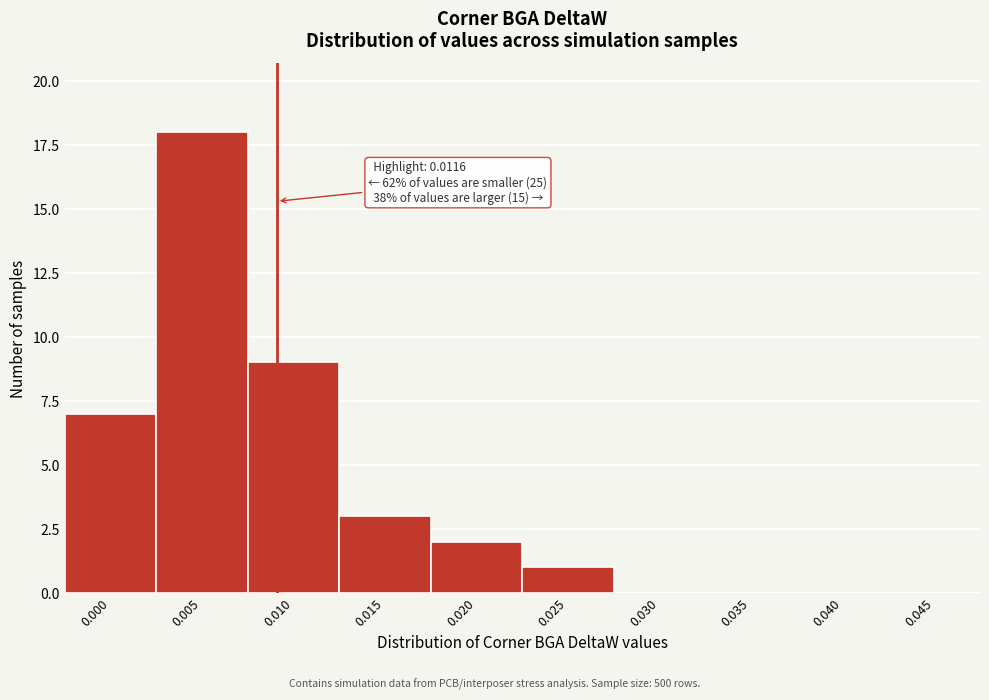

Reading left to right, transcribe all the data shown in this chart.

0.000=7	0.005=18	0.010=9	0.015=3	0.020=2	0.025=1	0.030=0	0.035=0	0.040=0	0.045=0